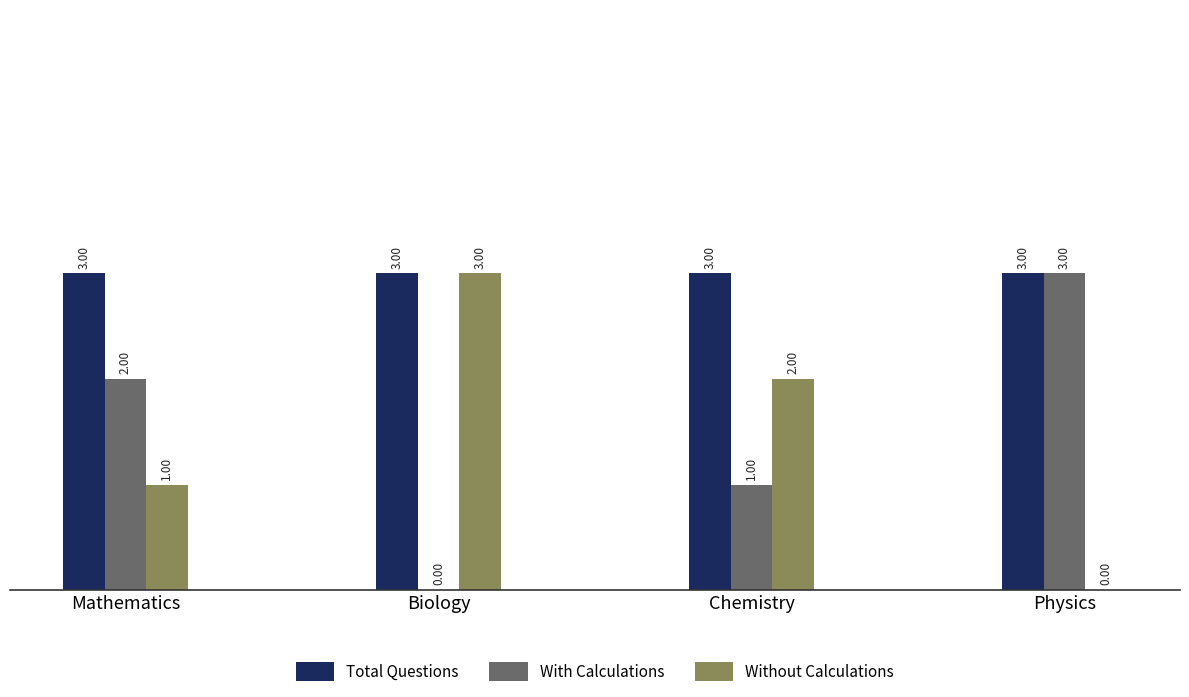

Is the value of Without Calculations at Chemistry greater than the value of Total Questions at Chemistry?

No